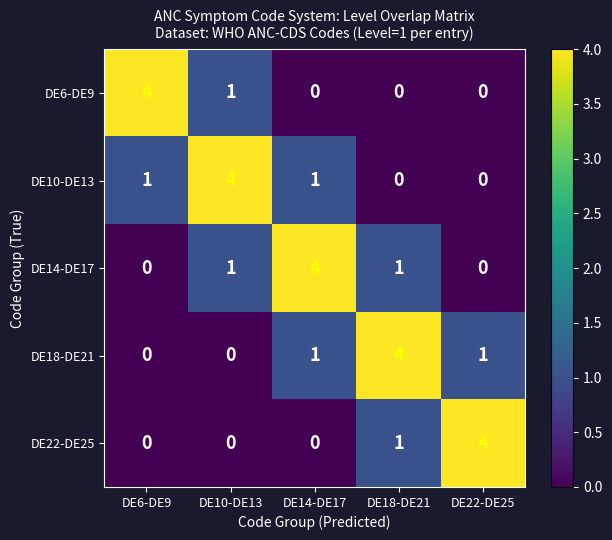

What is the spread (max minus min) of values at DE10-DE13?

4